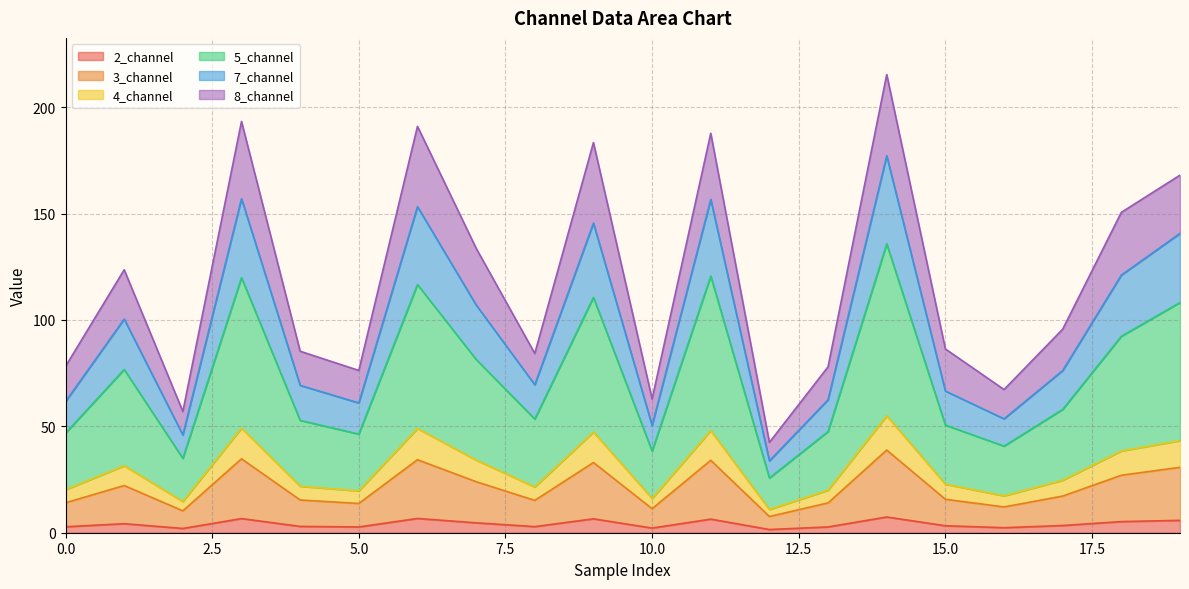

What is the value of the 2_channel point at the 3rd from the left?

2.0